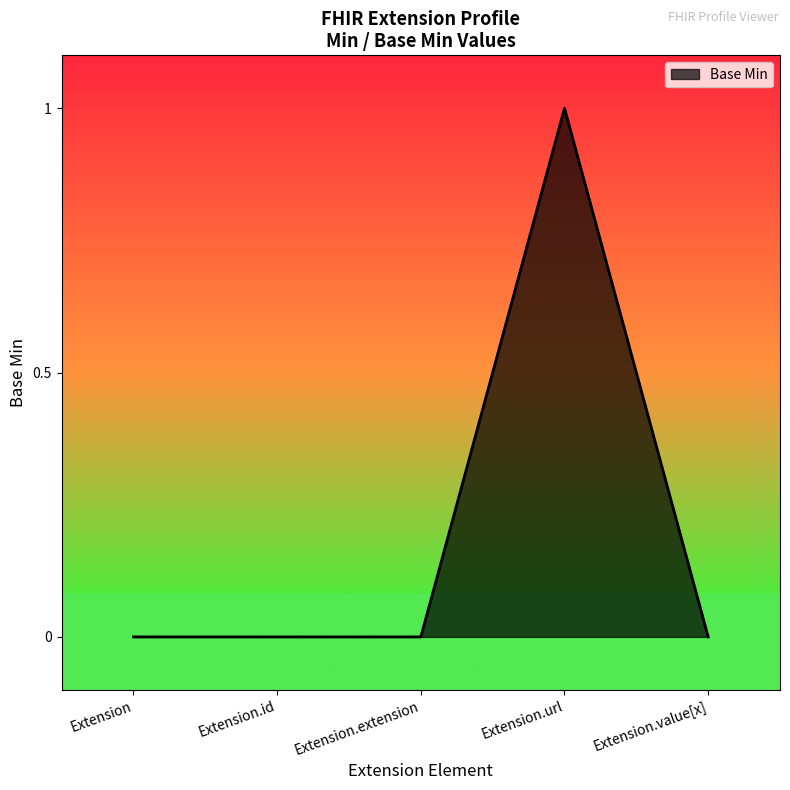

What position from the left is Extension.url?

4